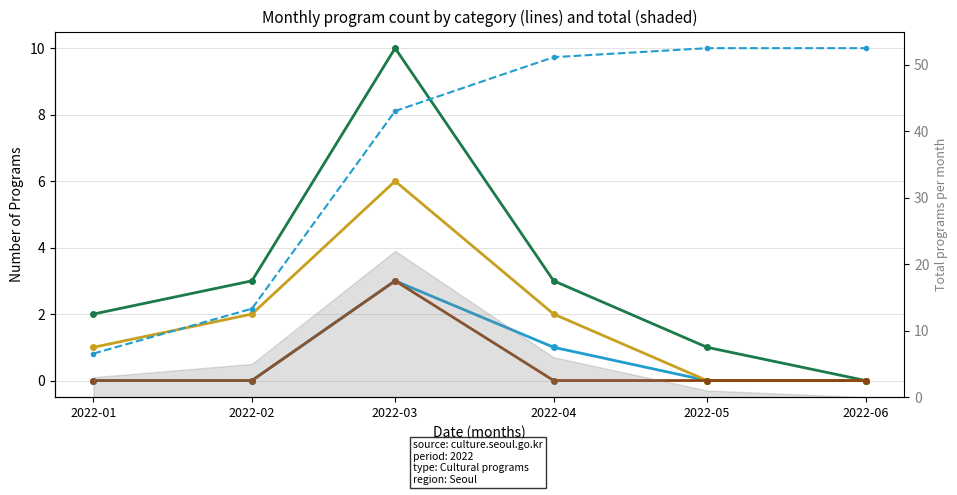

Where is the first local maximum for 기타?

2022-03